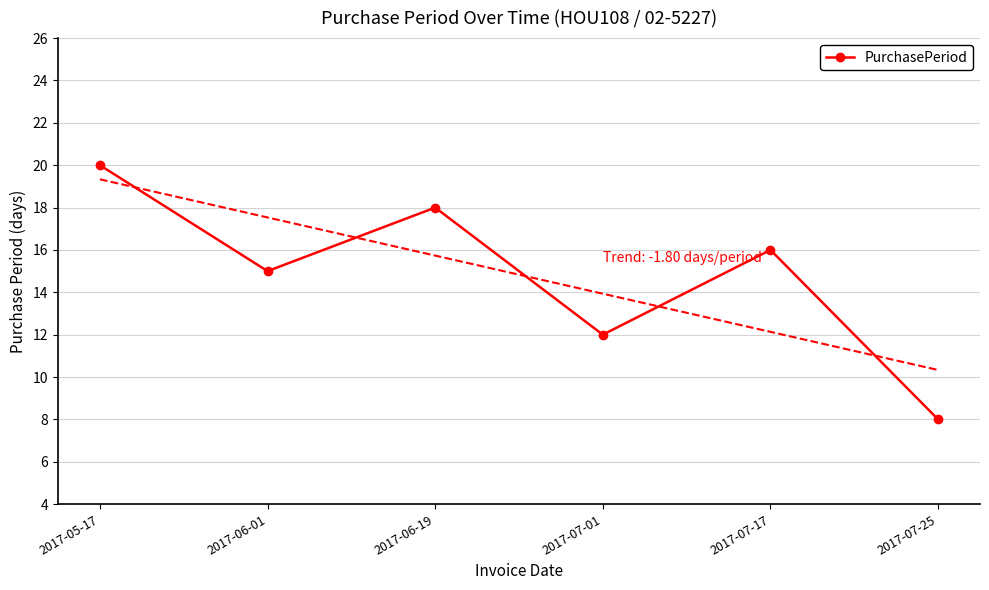

What is the difference between the maximum and minimum values?

12